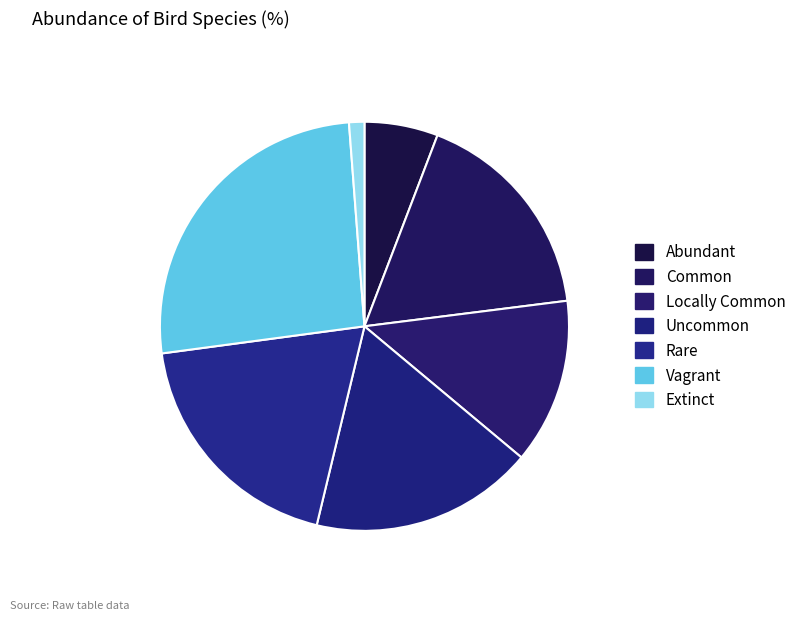

Does any single category account for the majority?

No